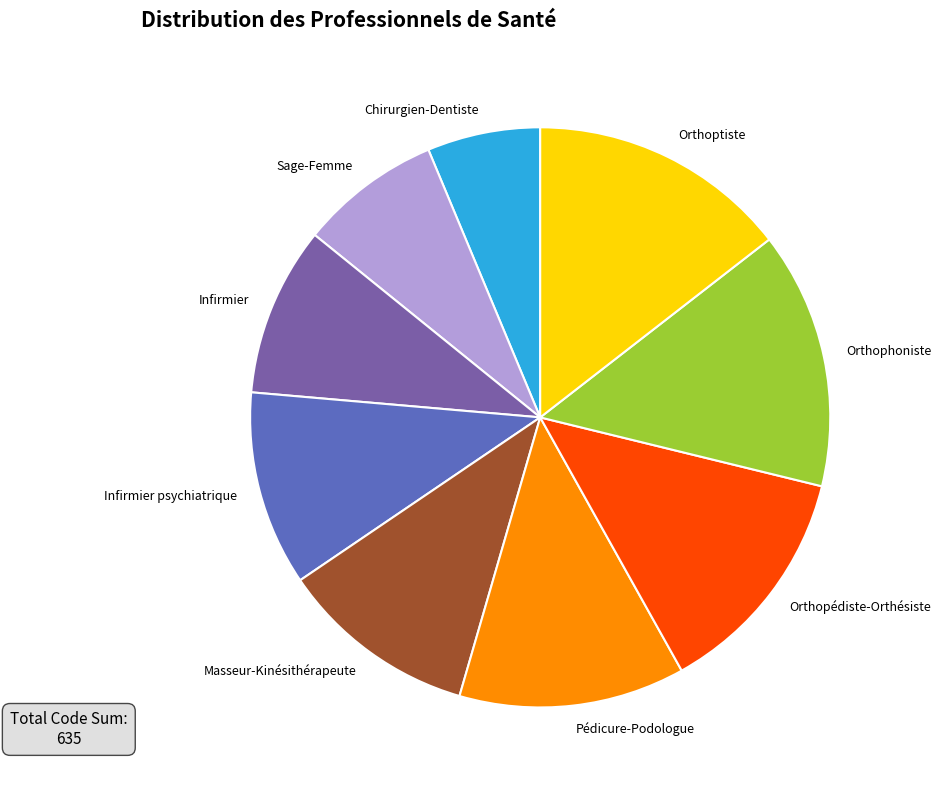

Does Infirmier psychiatrique represent more than half of the total?

No